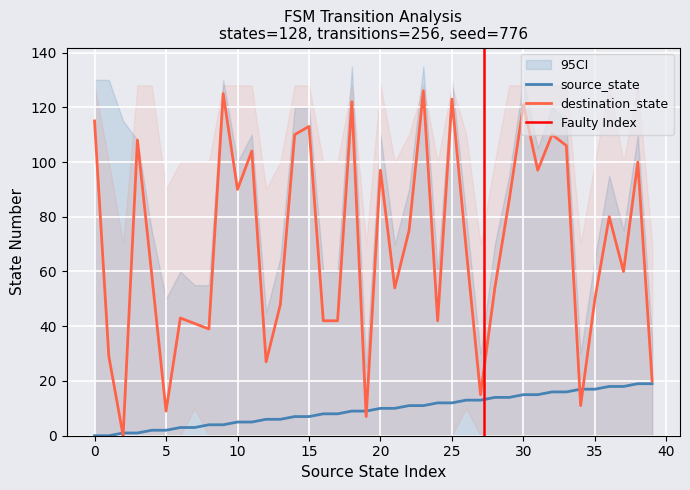

Is it true that destination_state equals 97 at 4?

False